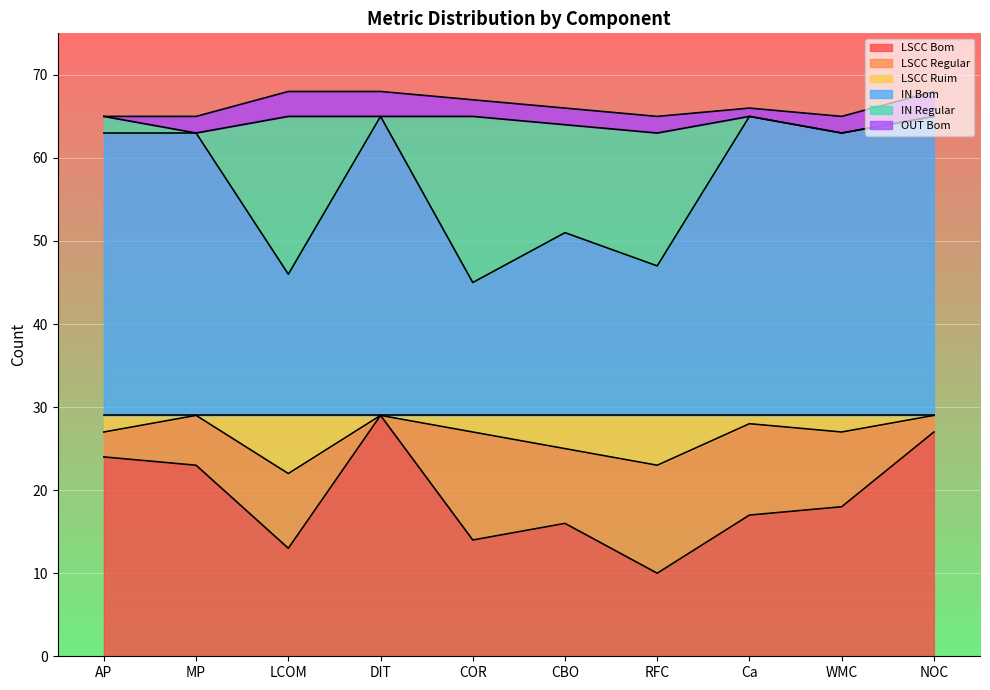

Which series has the largest total across all categories?

IN Bom